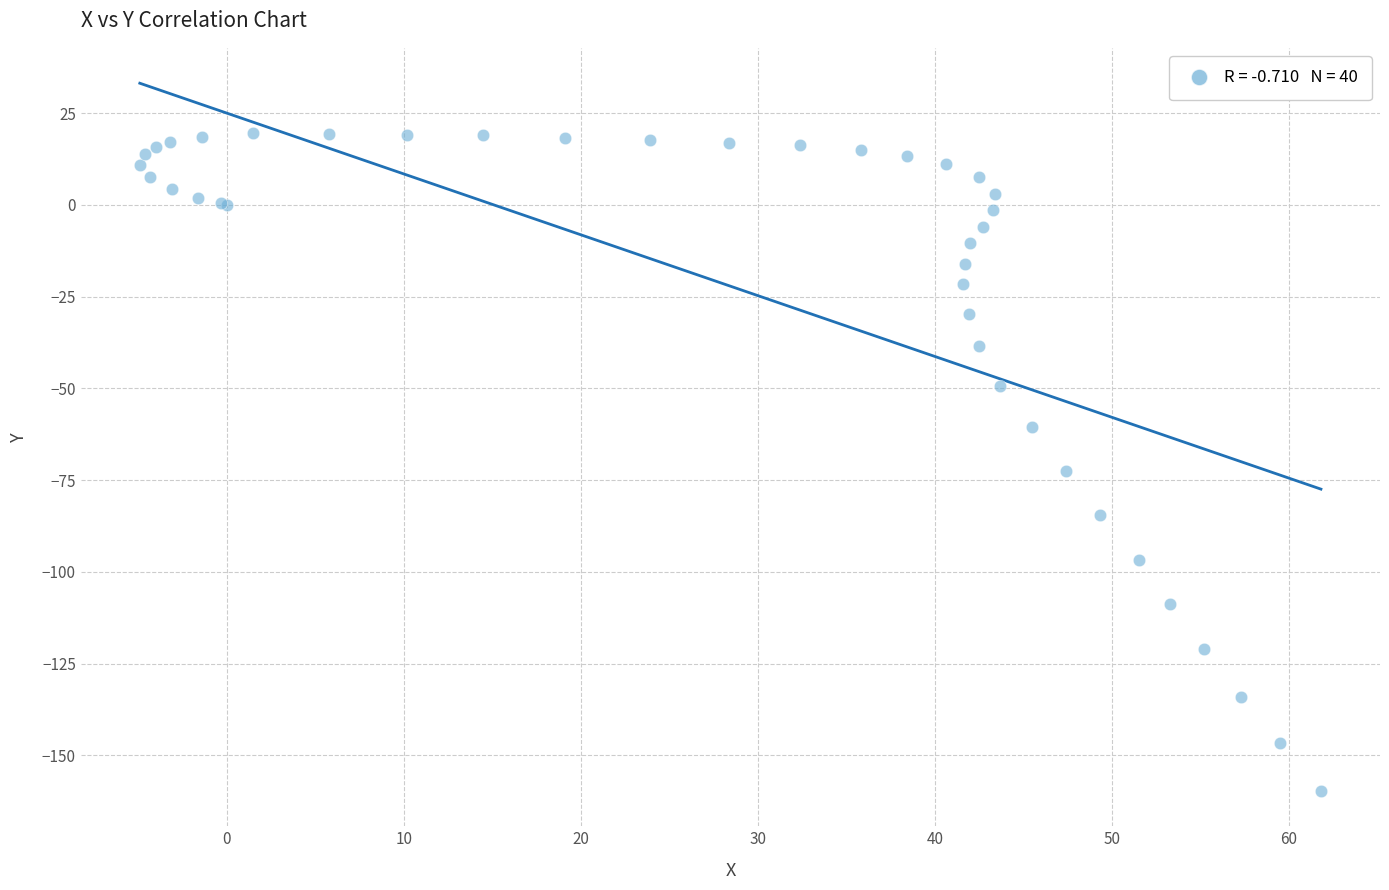

What Y value in the scatter plot is closest to -70?

-72.5